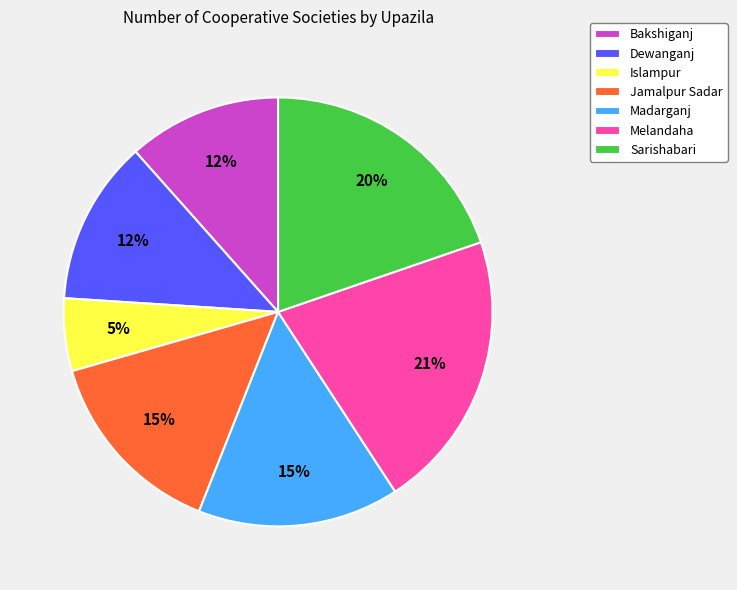

Which has a higher value, Islampur or Dewanganj?

Dewanganj